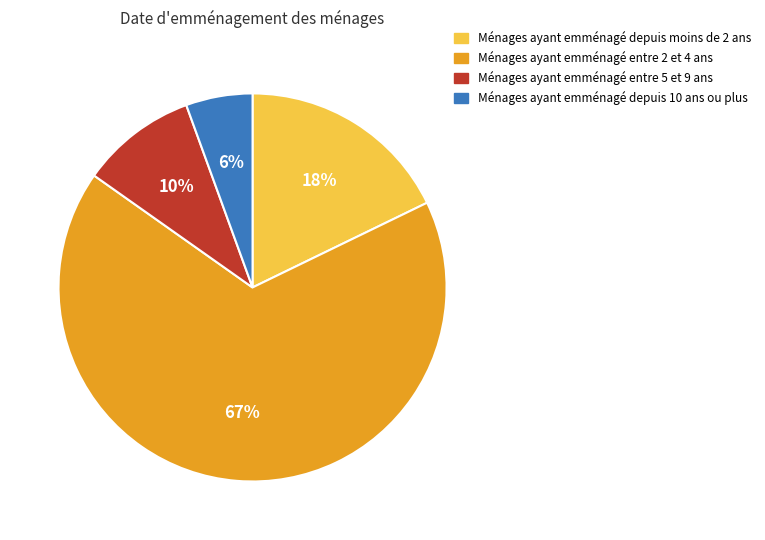

To the nearest percent, what is the average slice percentage?

25%